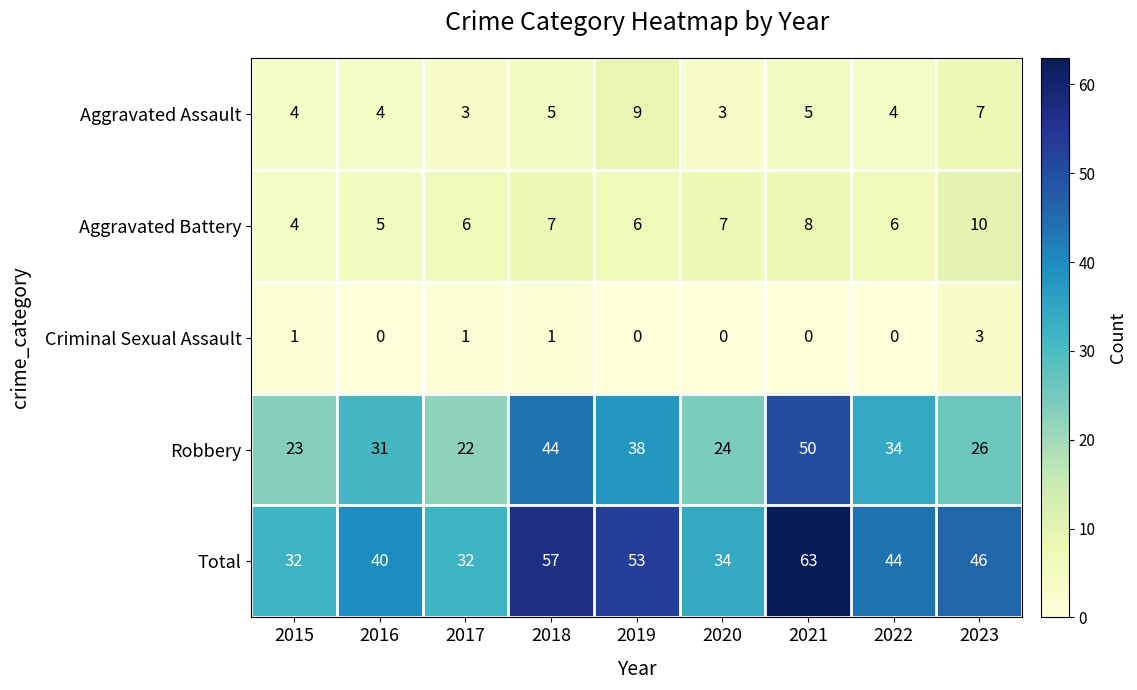

What is the difference between the Aggravated Assault values at 2019 and 2016?

5